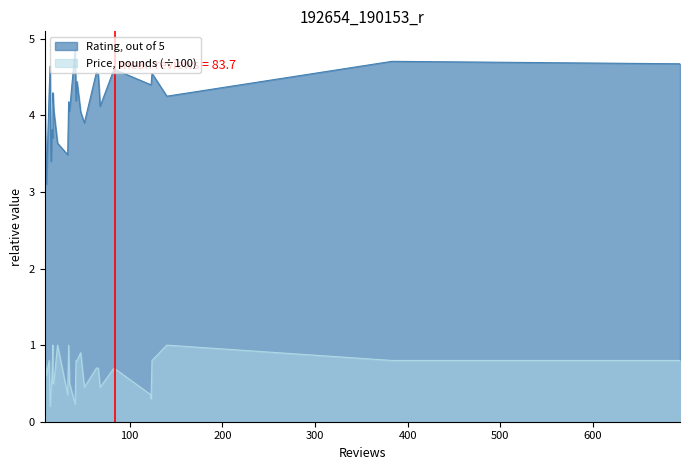

What are all the series names shown in the legend?

Rating, out of 5, Price, pounds